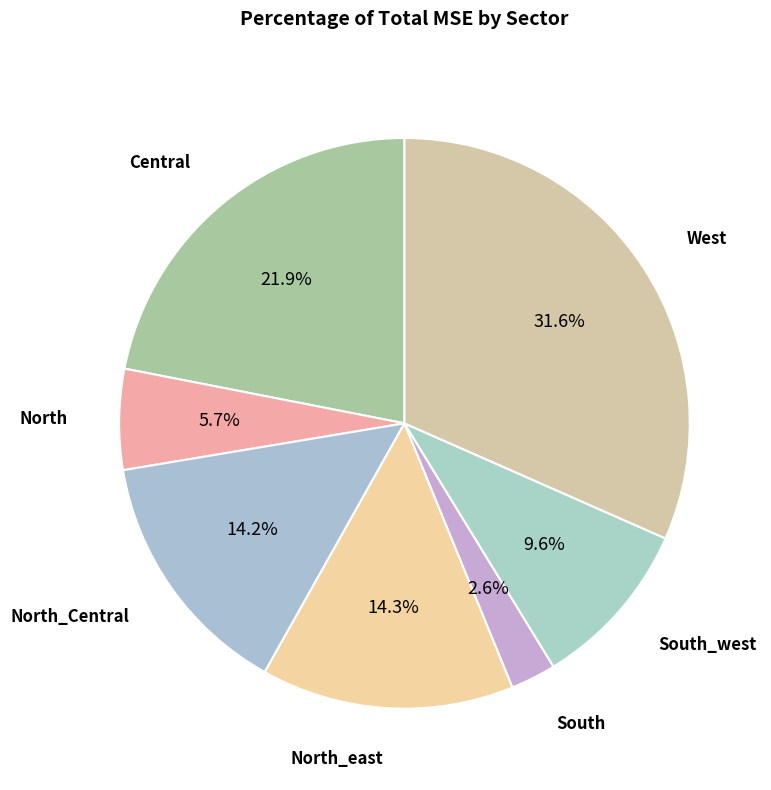

The North_east slice represents 14% of the pie. True or false?

True